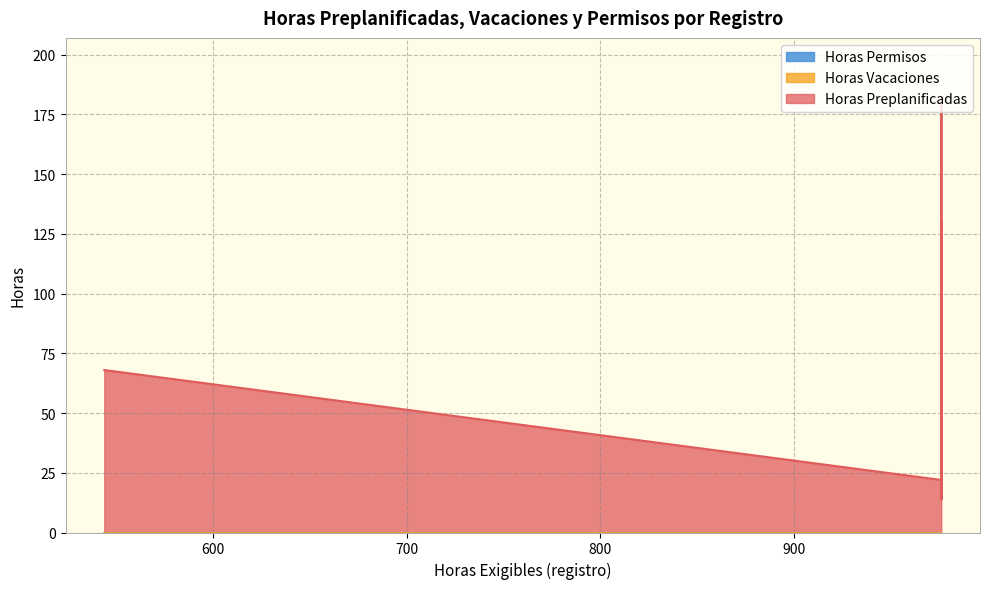

Between 34 and 8, which is larger?

34